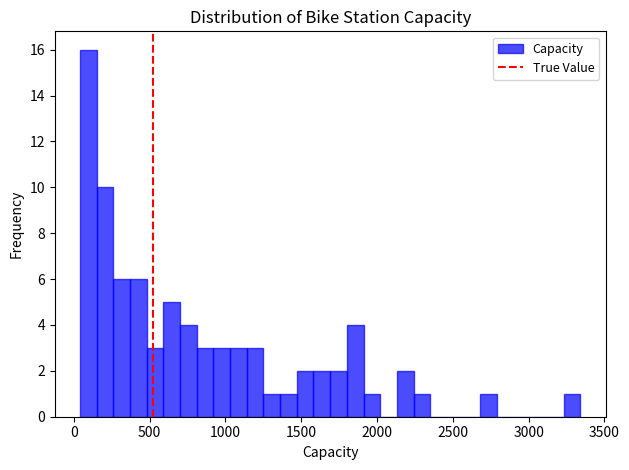

Read against the x-axis, roughly where is the centre of the tallest bar?

100